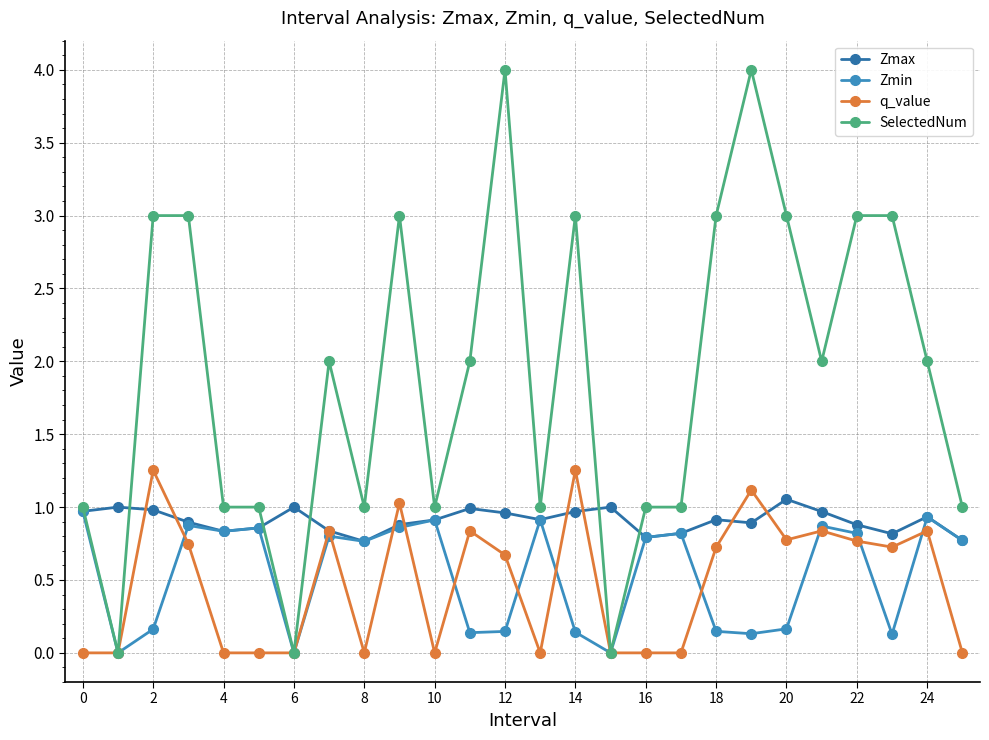

What is the greatest value displayed?

4.0